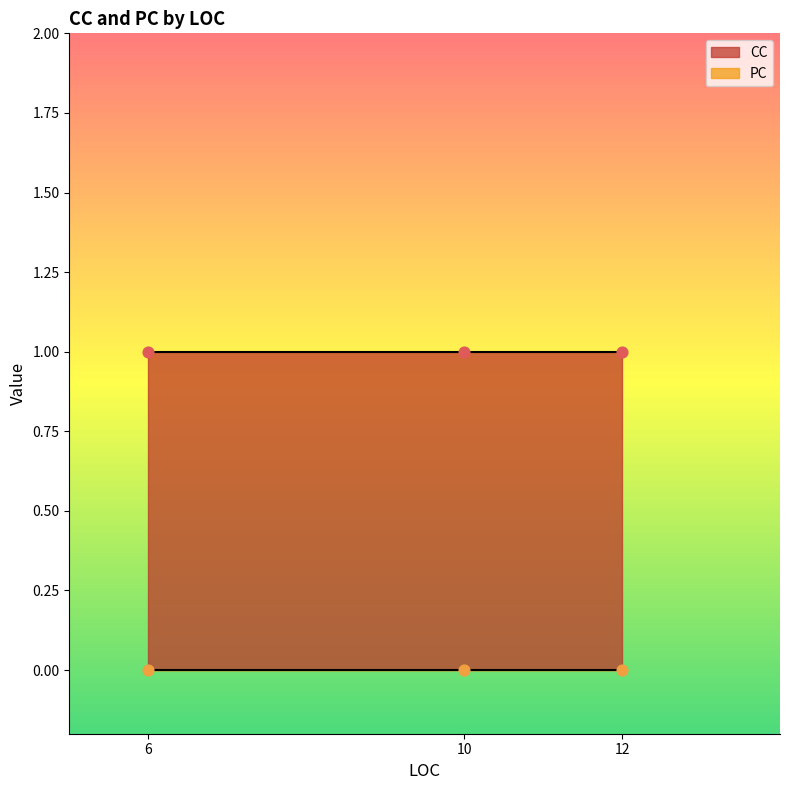

At how many categories does at least one series exceed 0?

3